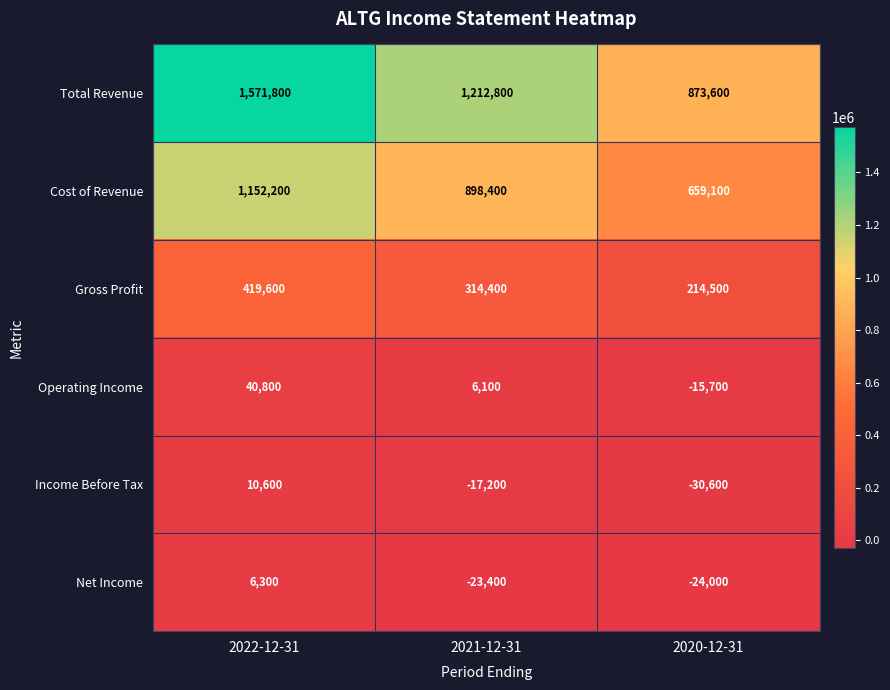

Which series has the largest total across all categories?

Total Revenue